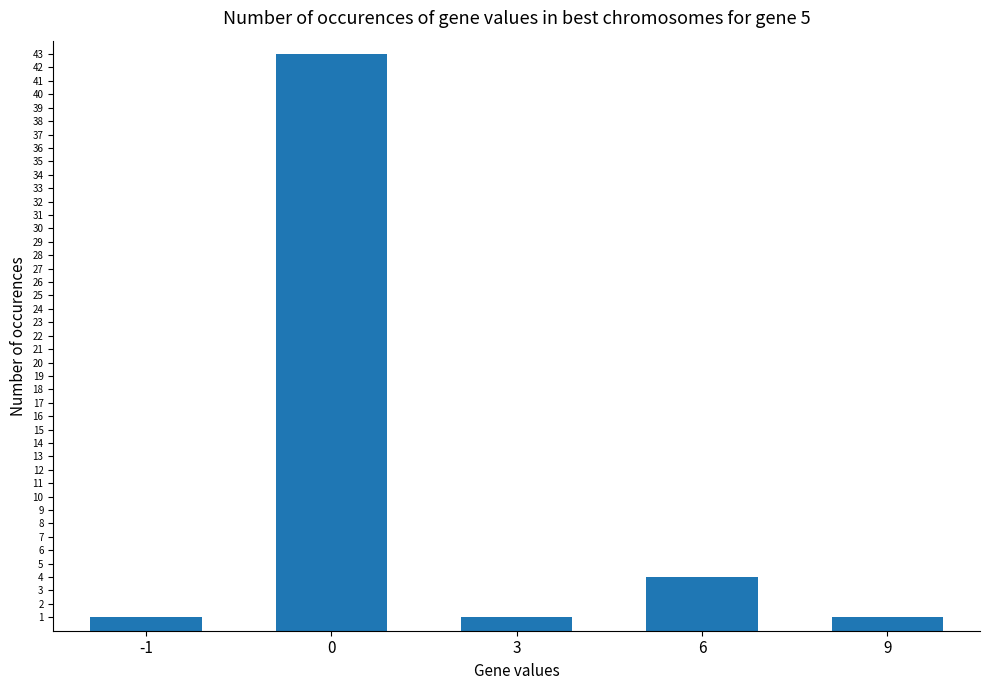

Where is the data nearest to the value 22?

6